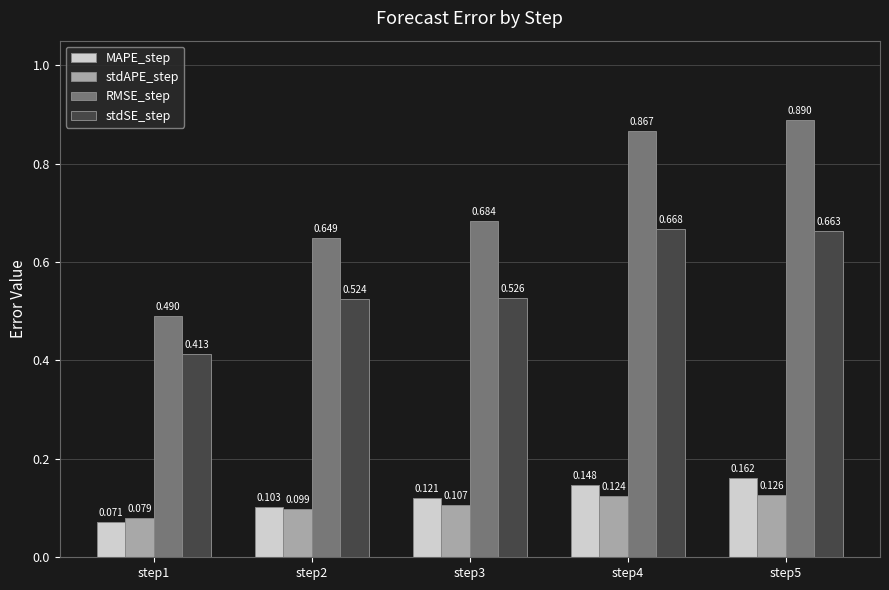

Which series has the largest total across all categories?

RMSE_step